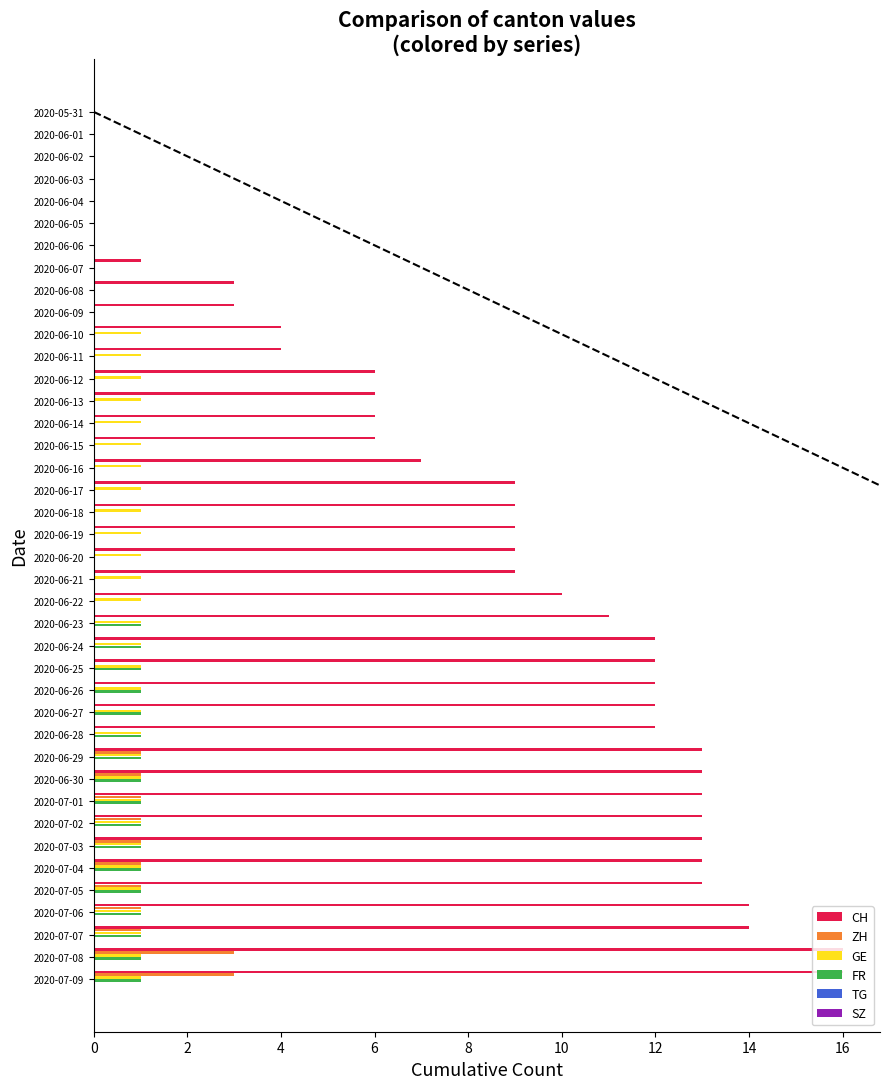

Is the value of CH at 2020-06-25 greater than the value of GE at 2020-07-08?

Yes